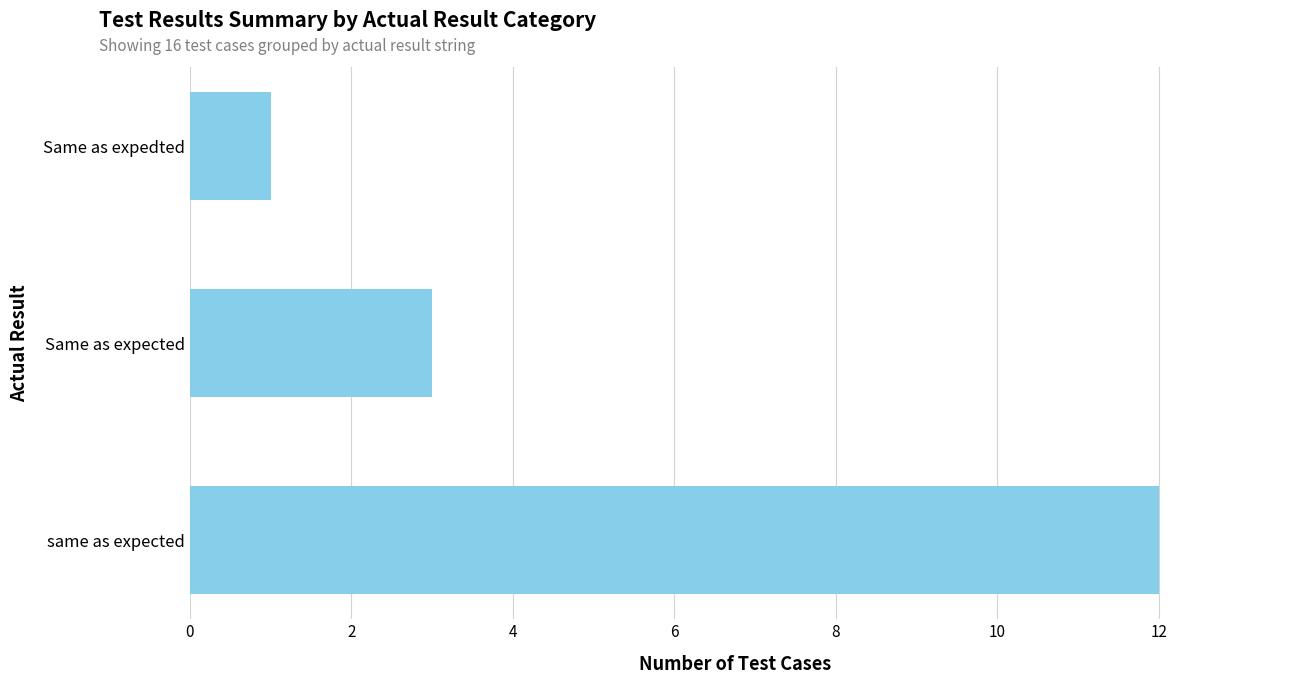

Reading top to bottom, transcribe all the data shown in this chart.

Same as expedted=1	Same as expected=3	same as expected=12